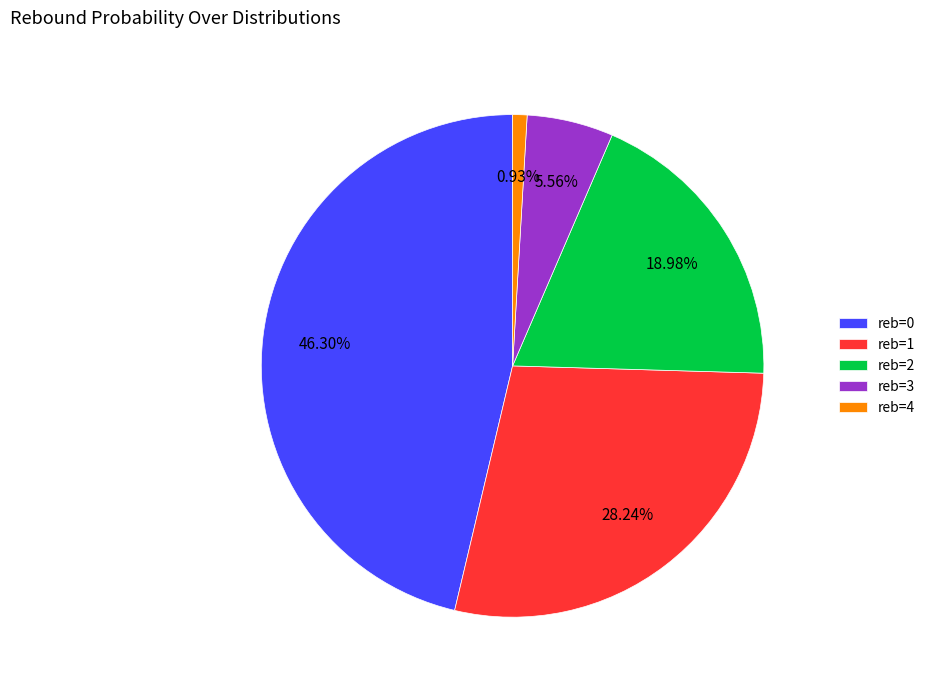

Is the sum of reb=4 and reb=3 greater than half?

No